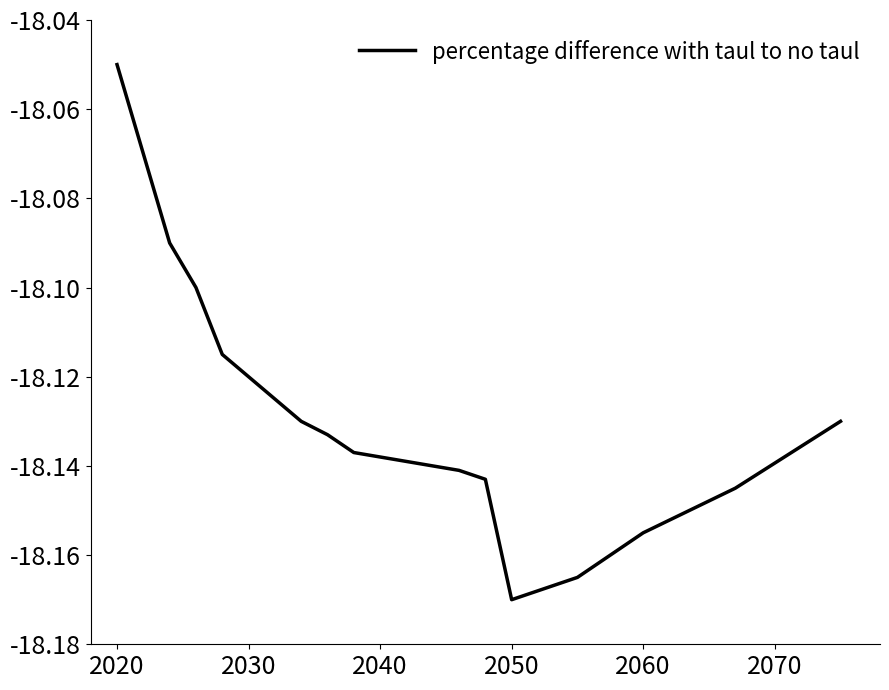

Does the chart display data point markers on the line(s)?

No